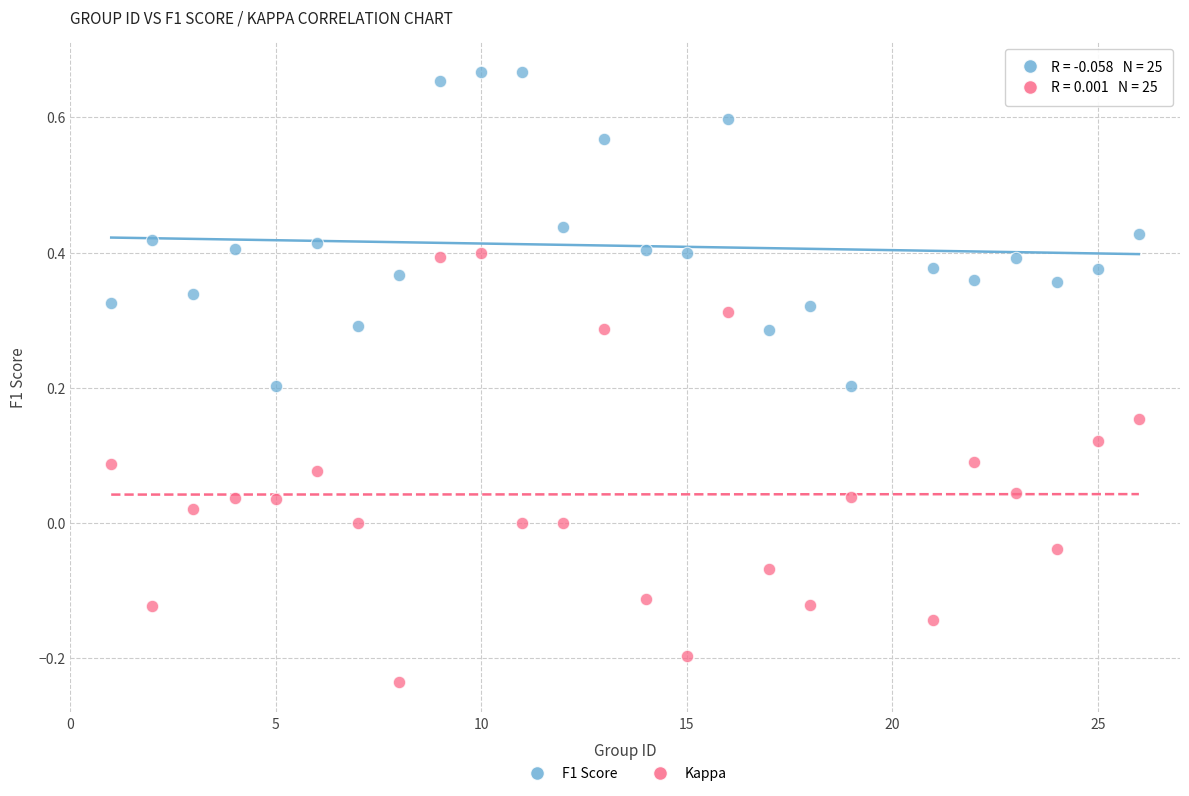

Which series has the widest spread of Y values?

Kappa